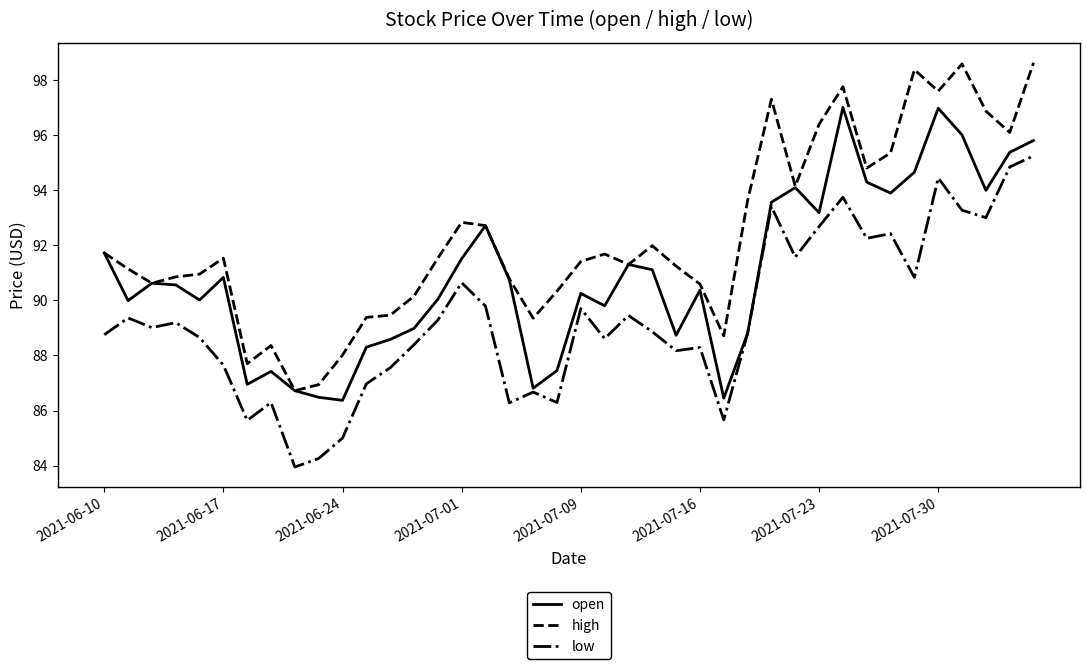

List the series in order of their overall mean, lowest first.

low, open, high